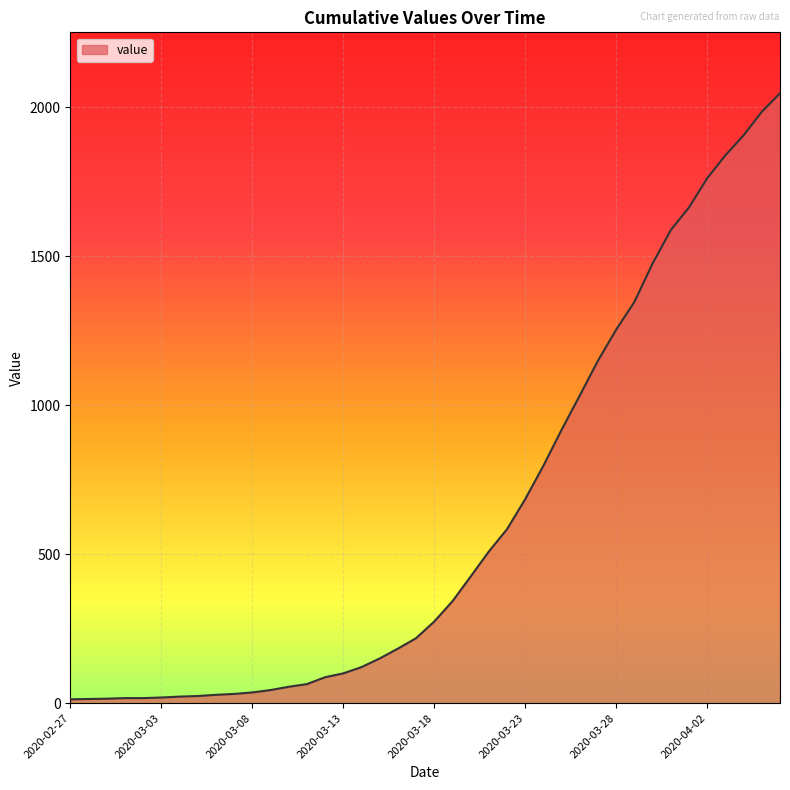

What is the difference between the maximum and minimum values?

2034